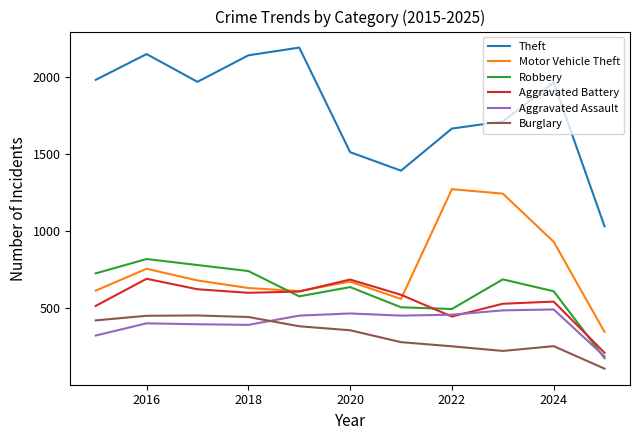

Which series has the largest range (max minus min)?

Theft